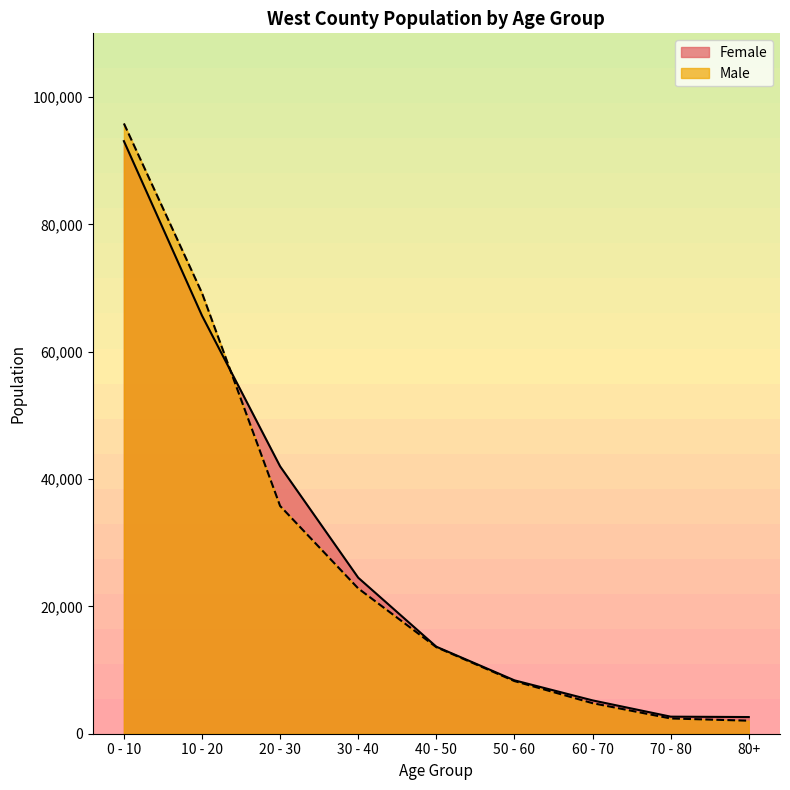

How many lines are shown in the chart?

2